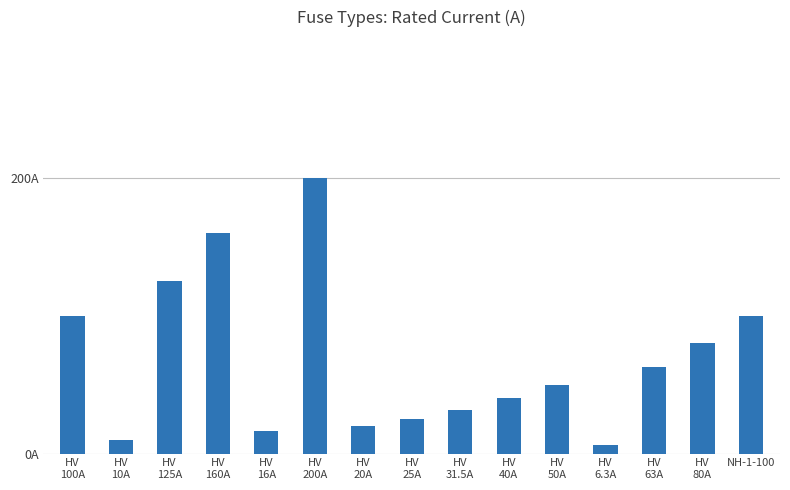

Are the bars horizontal?

No